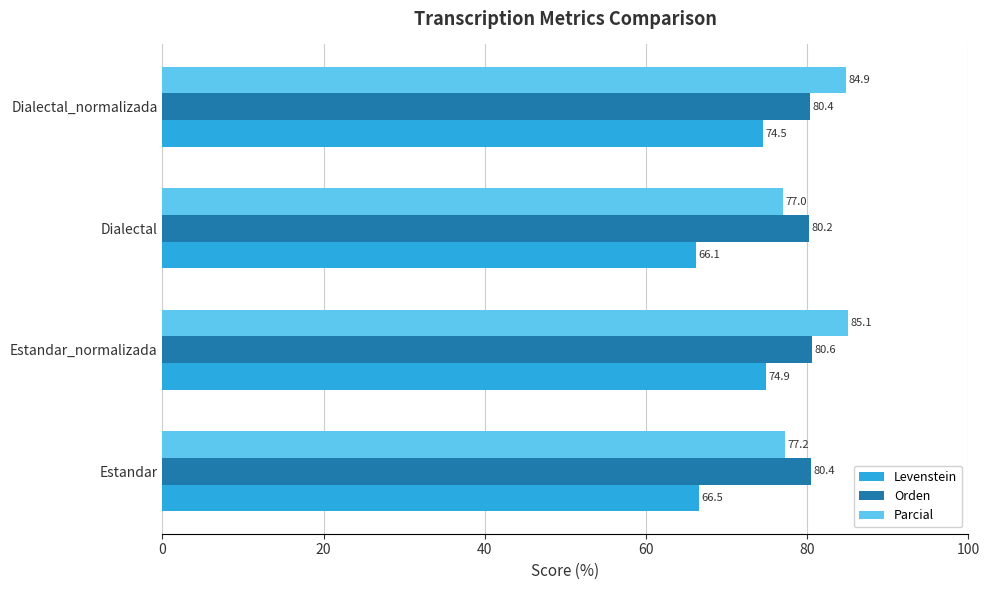

What is the total value across all series at Dialectal?

223.3